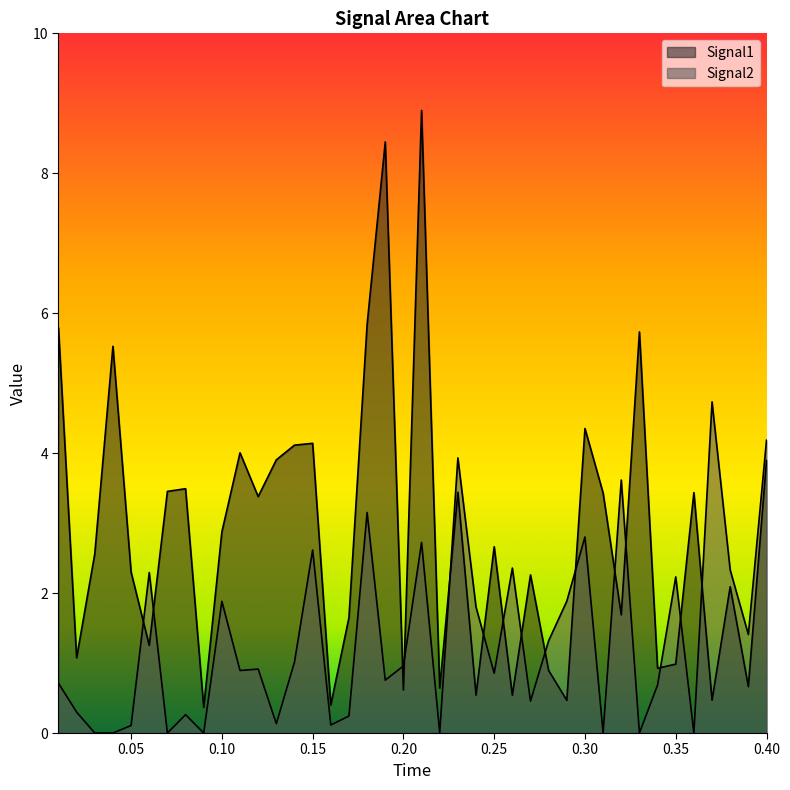

The value of Signal2 at 0.16 is 0.1. True or false?

True